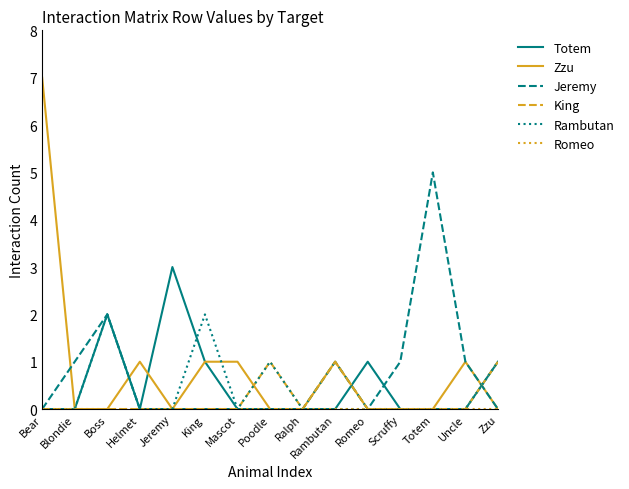

What is the maximum value shown in the chart?

7